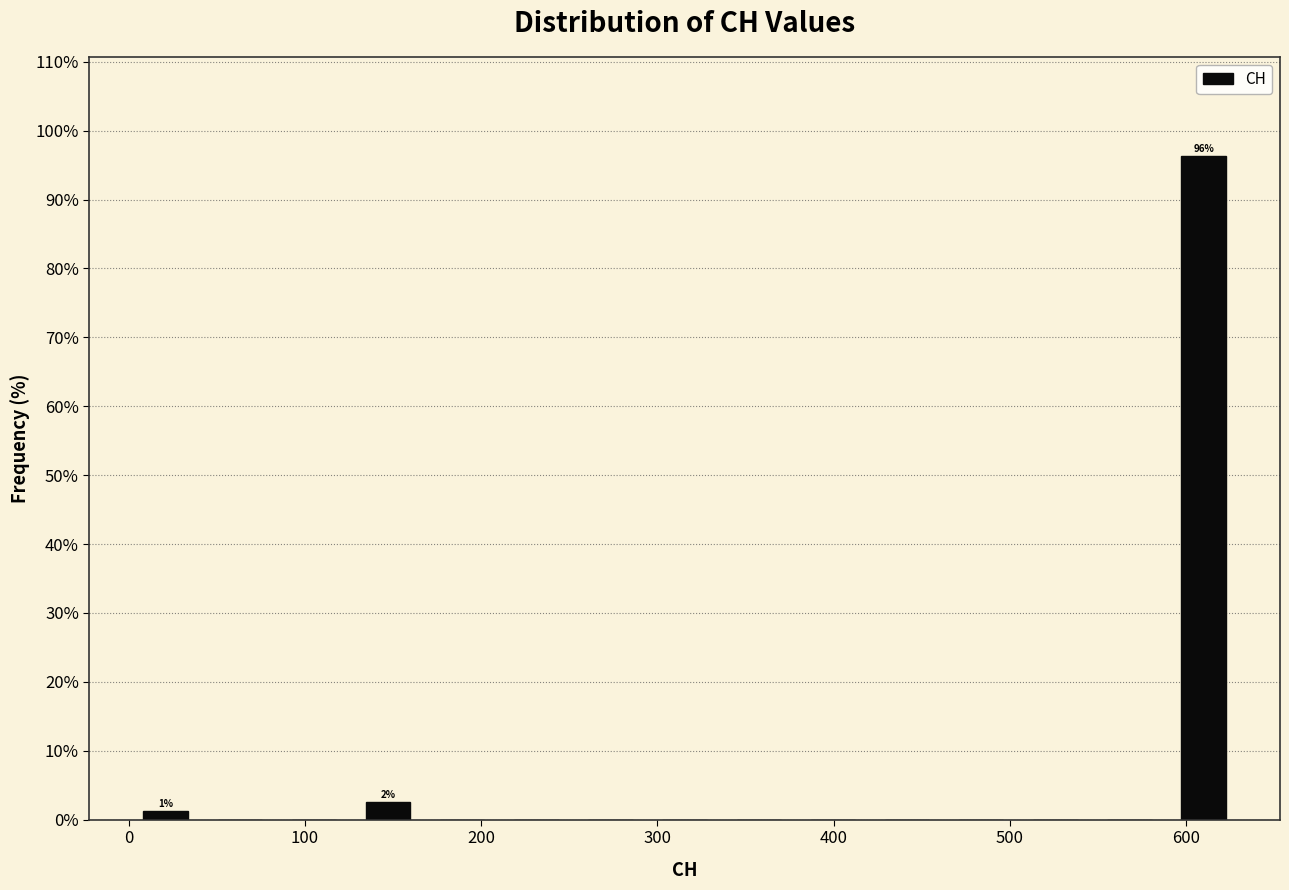

Which range on the x-axis has the tallest bar?

590 to 630